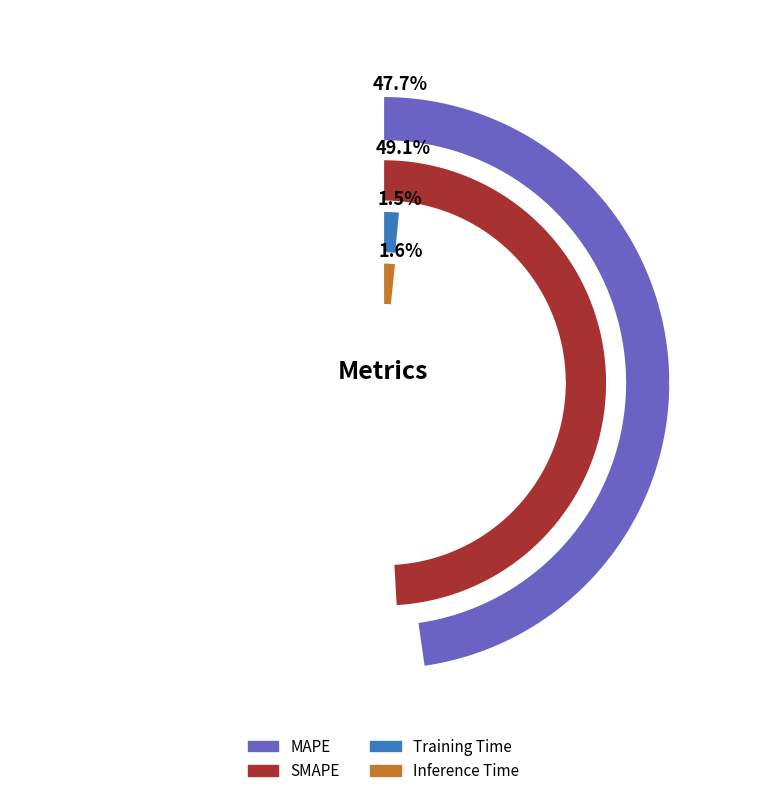

How many slices are in this pie chart?

4